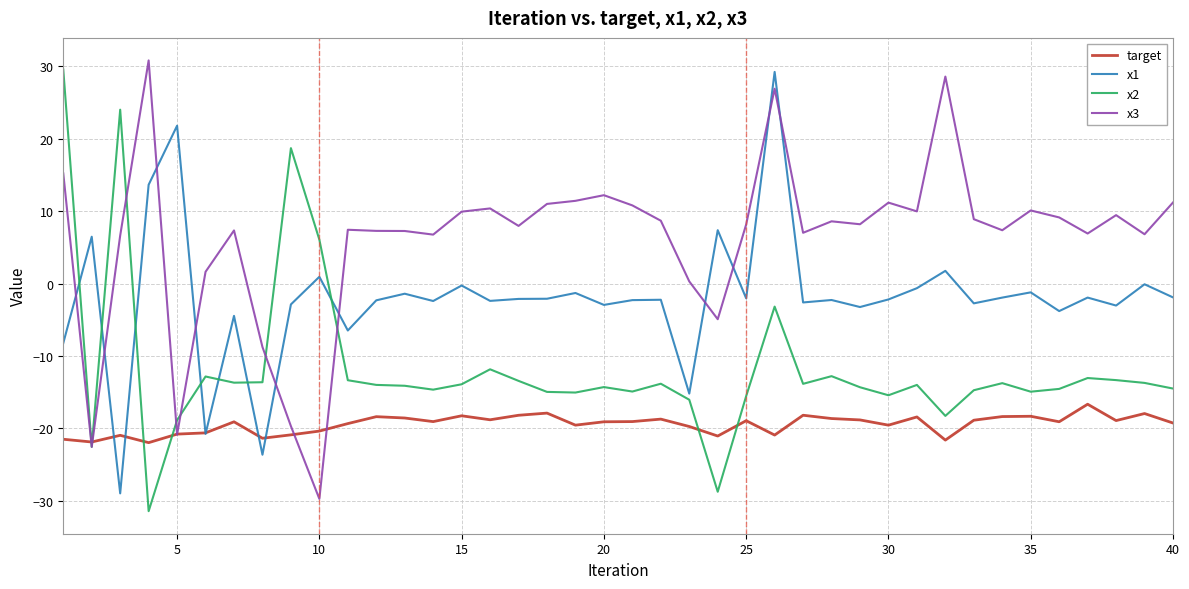

Which series has the largest total across all categories?

x3